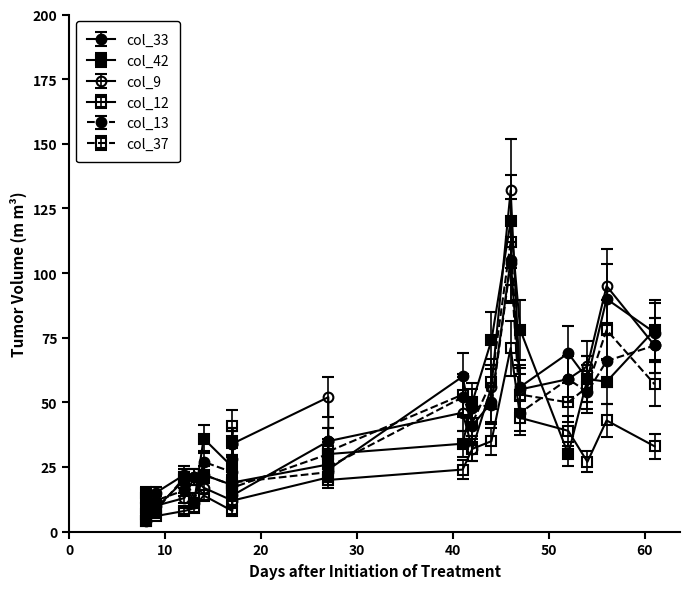

What is the spread (max minus min) of values at 33?

79